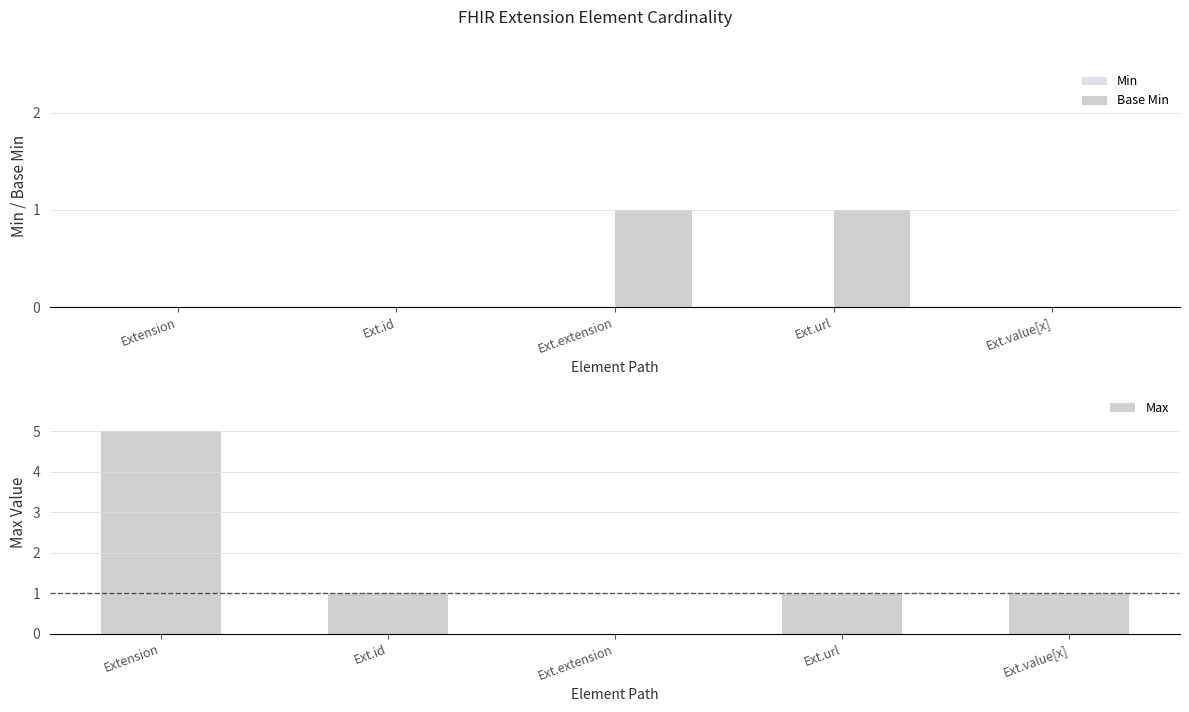

Is the value of Min at Ext.id greater than the value of Max at Ext.url?

No